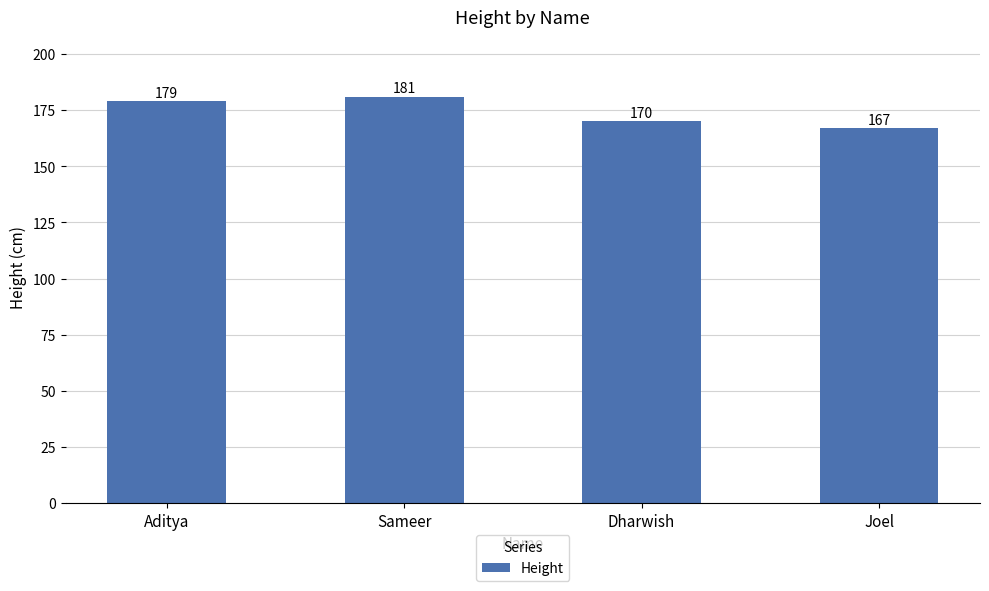

Reading left to right, list all the values displayed in this chart.

179	181	170	167